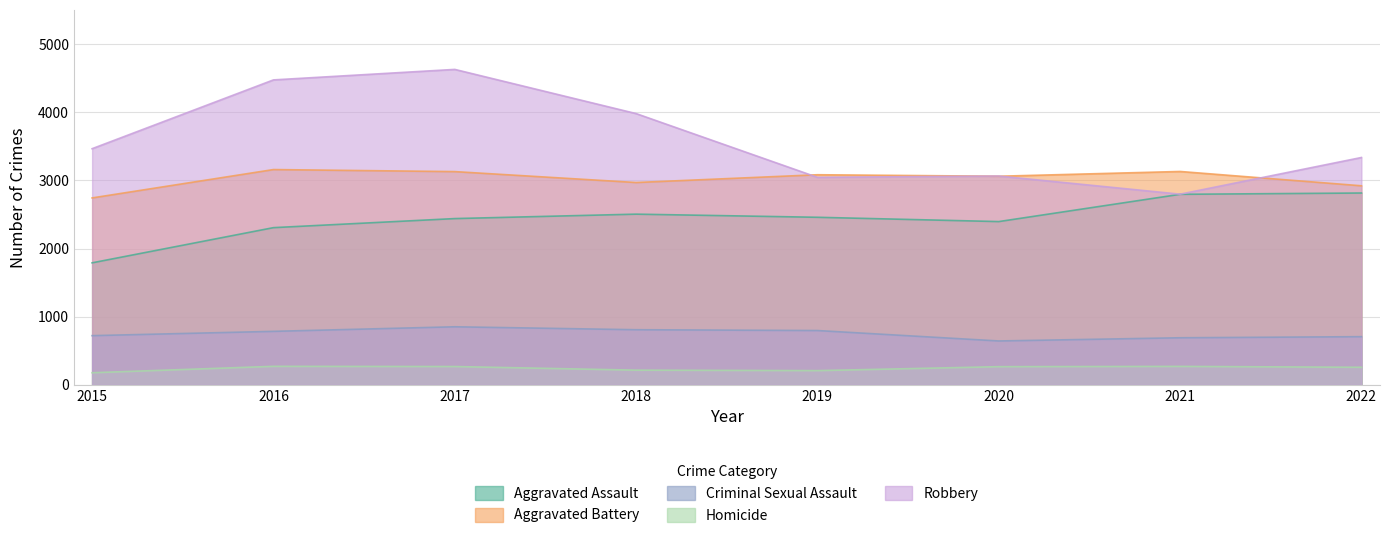

Rank the series by their average value, from highest to lowest.

Robbery, Aggravated Battery, Aggravated Assault, Criminal Sexual Assault, Homicide